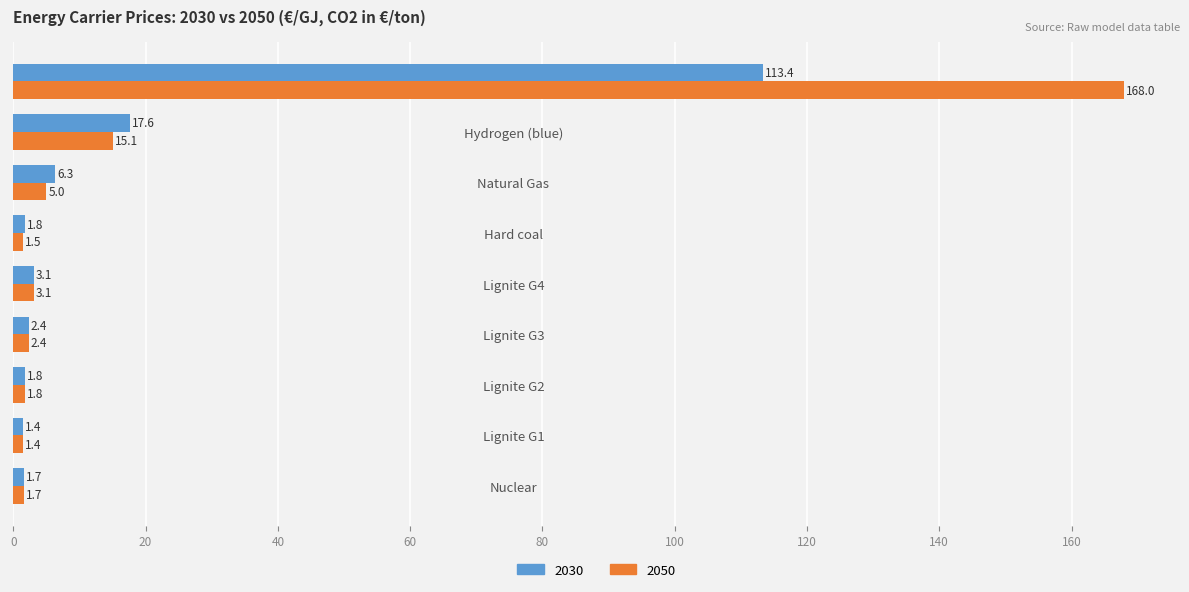

Which label corresponds to the largest value in the chart?

CO2 price